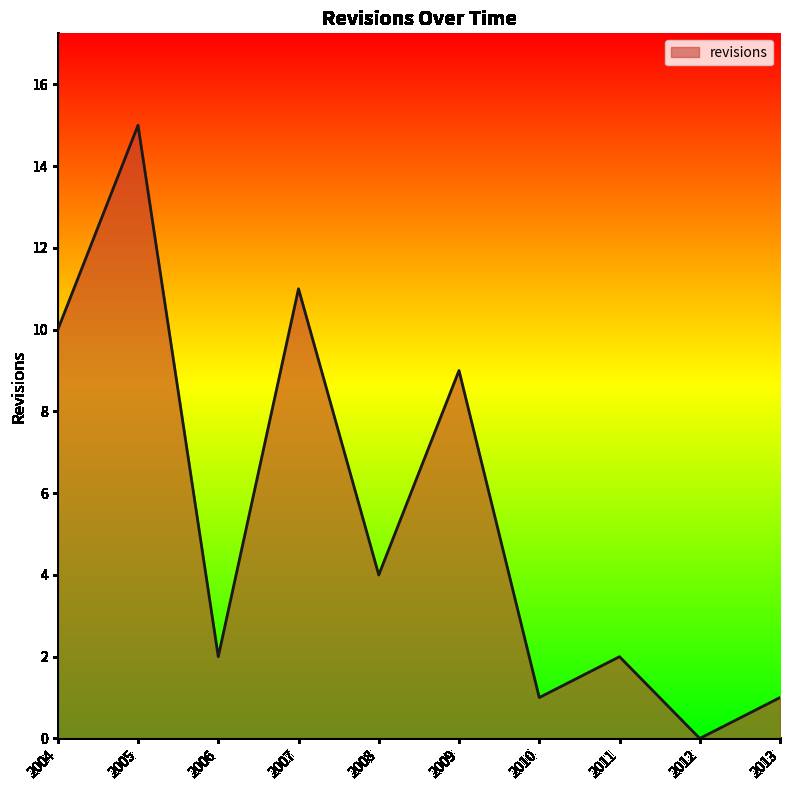

True or false: the data shows 2 at 2011.

True